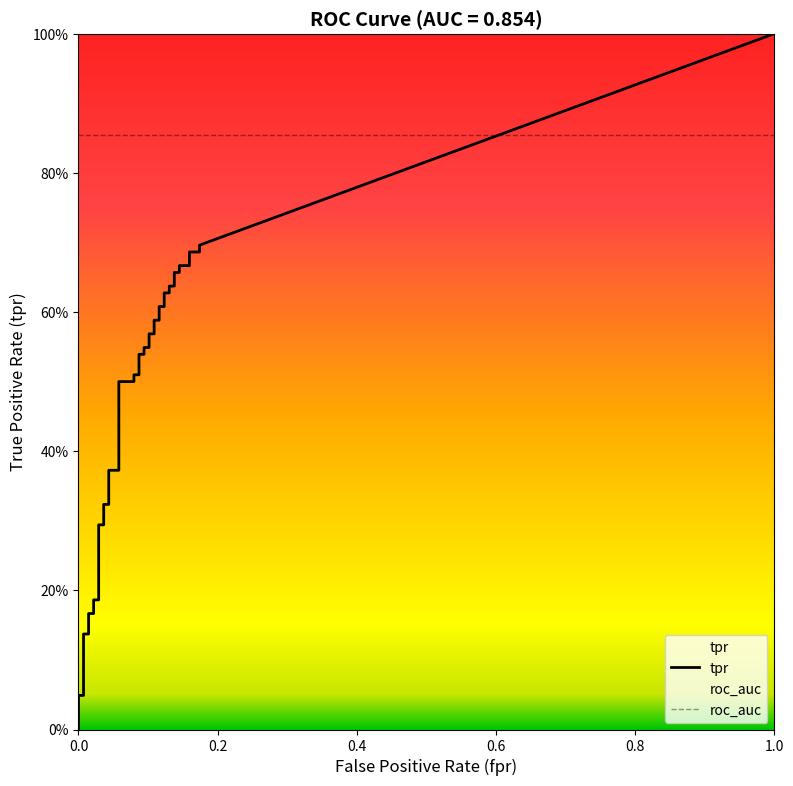

What is the sum of all tpr values?

18.1